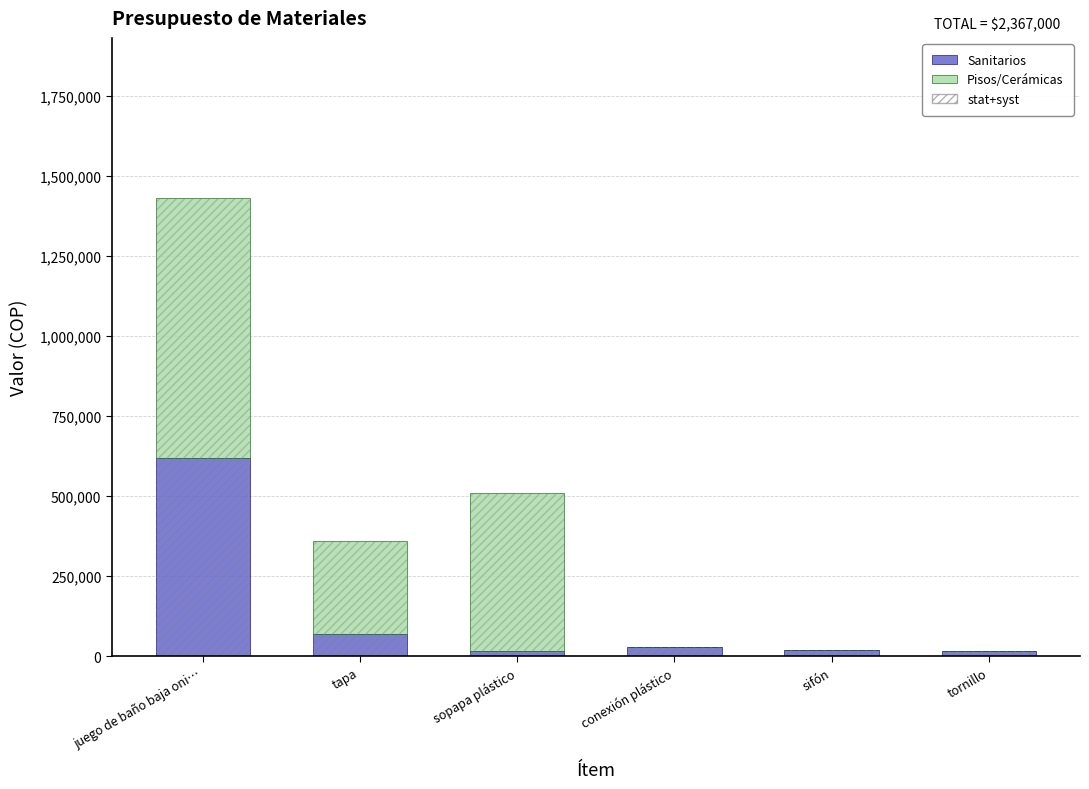

What is the value of the Pisos/Cerámicas bar at the 2nd from the left?

290000